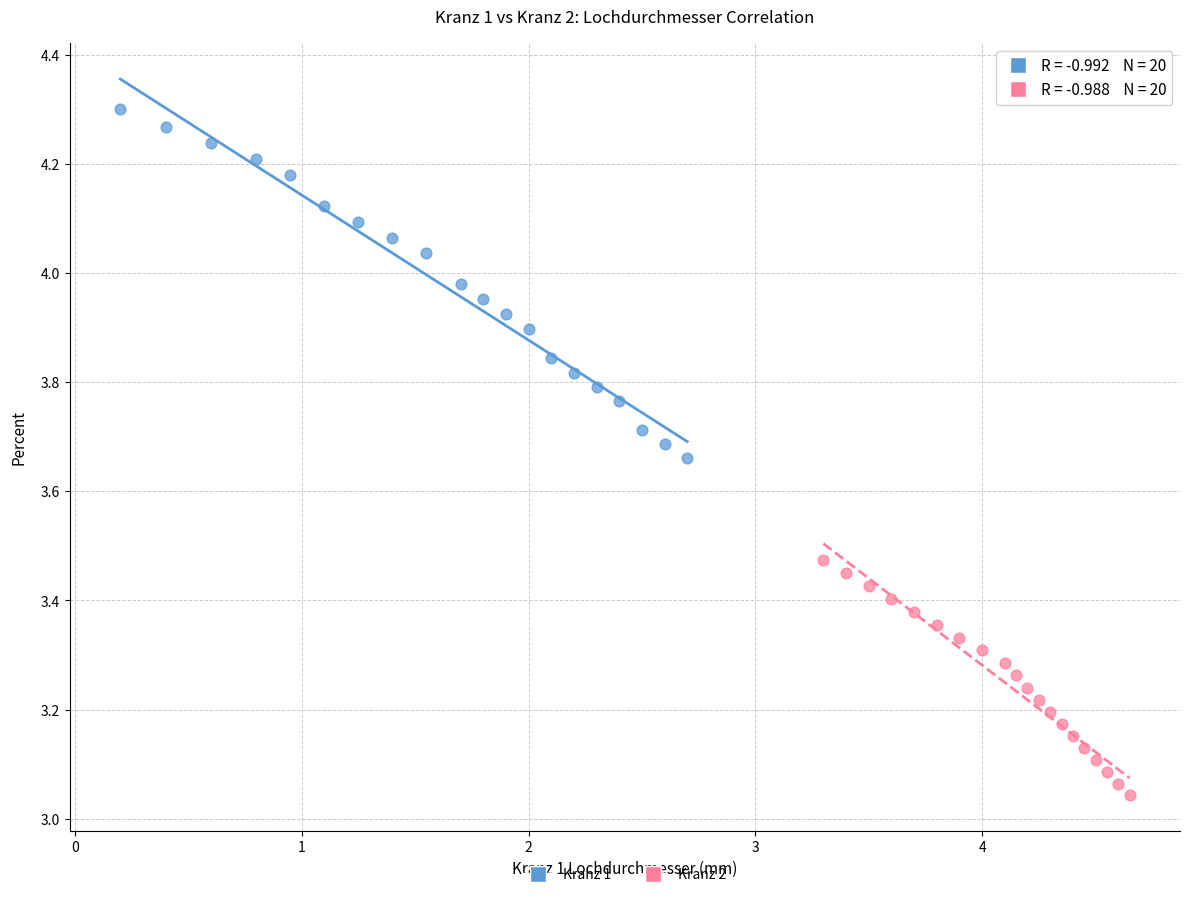

Which series has the largest Y range (max minus min)?

Kranz 1